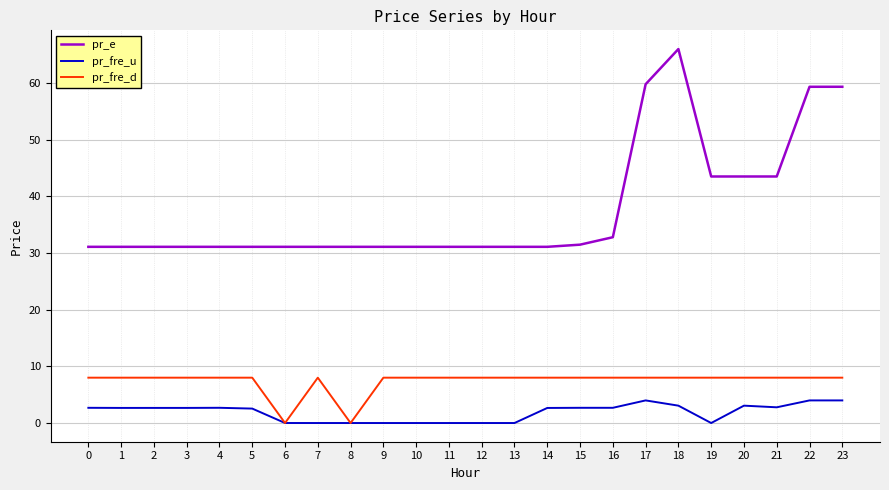

Rank the series at 7 from lowest to highest value.

pr_fre_u, pr_fre_d, pr_e